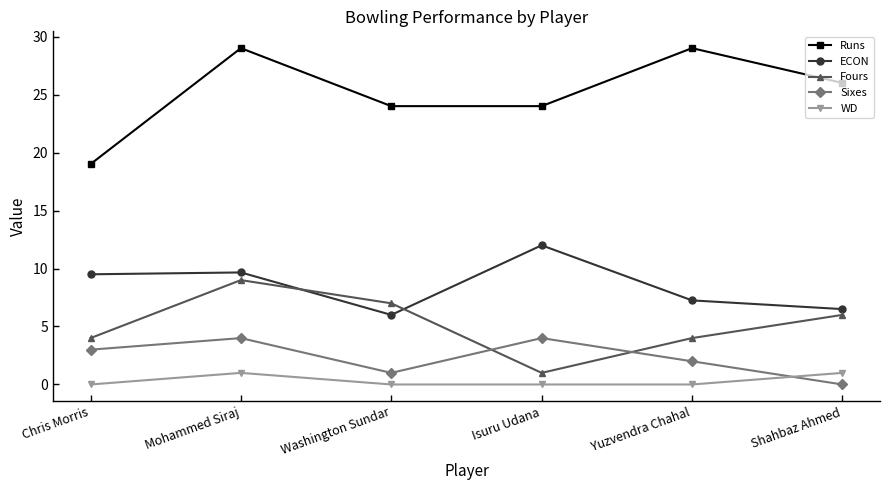

True or false: Fours and WD cross at least once.

False